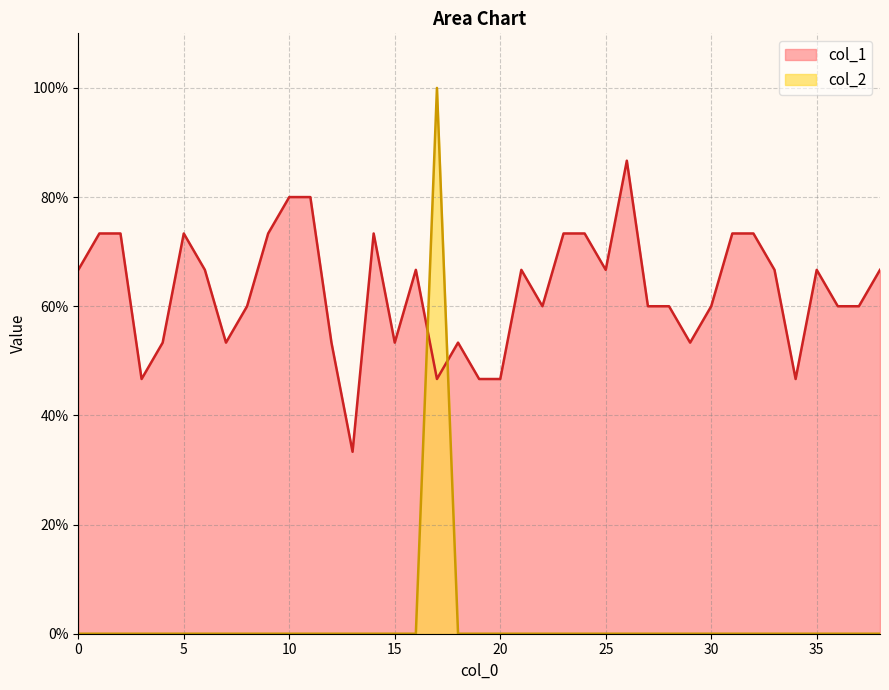

True or false: col_2 and col_1 intersect in this chart.

True